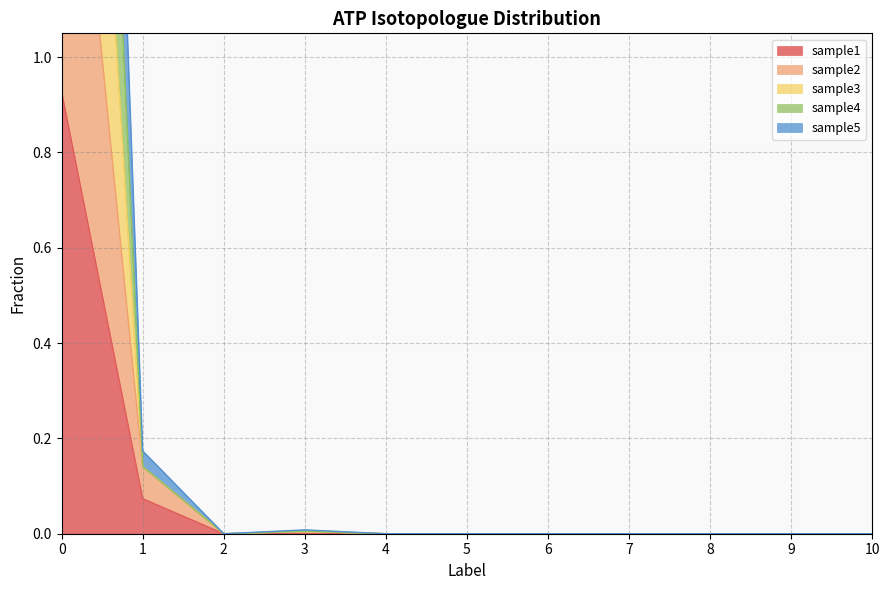

The value of sample4 at 10 is -1.7. True or false?

False